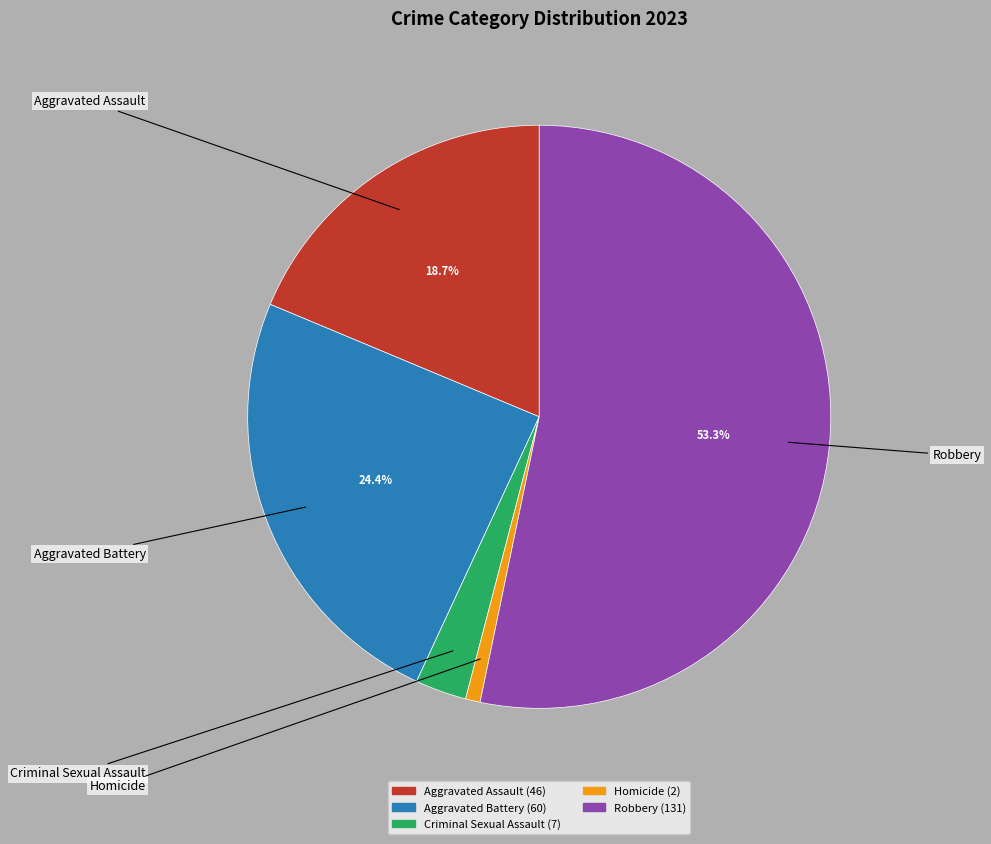

How many slices are in this pie chart?

5